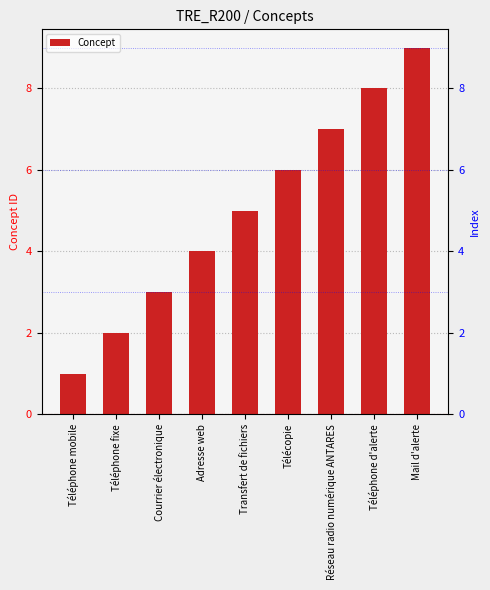

List the labels in order of value, smallest first.

Téléphone mobile, Téléphone fixe, Courrier électronique, Adresse web, Transfert de fichiers, Télécopie, Réseau radio numérique ANTARES, Téléphone d'alerte, Mail d'alerte